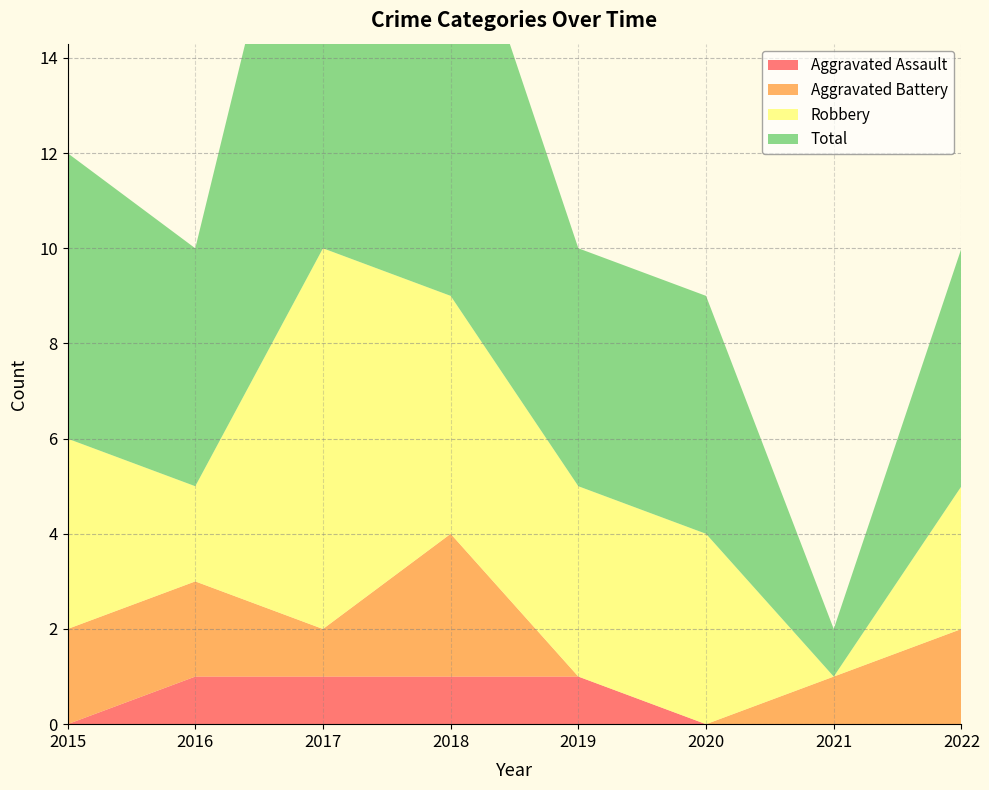

Reading left to right, list all the values displayed in this chart.

Aggravated Assault: 2015=0	2016=1	2017=1	2018=1	2019=1	2020=0	2021=0	2022=0
Aggravated Battery: 2015=2	2016=2	2017=1	2018=3	2019=0	2020=0	2021=1	2022=2
Robbery: 2015=4	2016=2	2017=8	2018=5	2019=4	2020=4	2021=0	2022=3
Total: 2015=6	2016=5	2017=11	2018=9	2019=5	2020=5	2021=1	2022=5